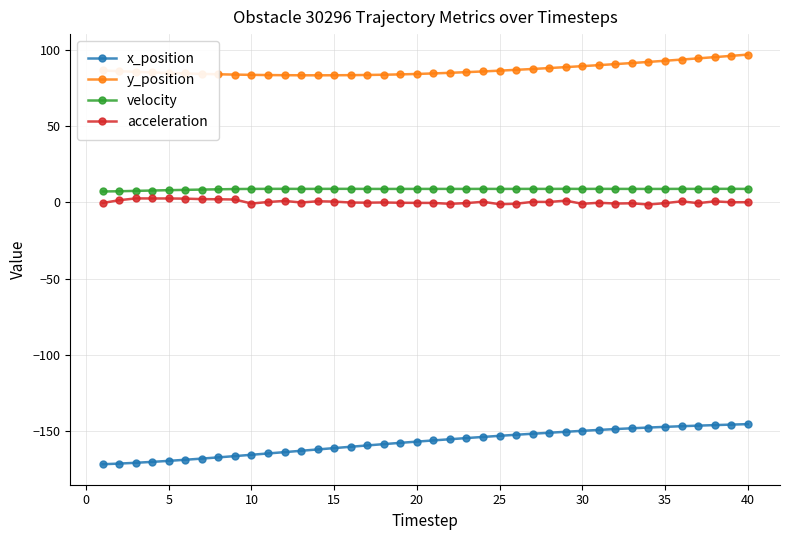

True or false: velocity has more than 0 interior local peaks.

True